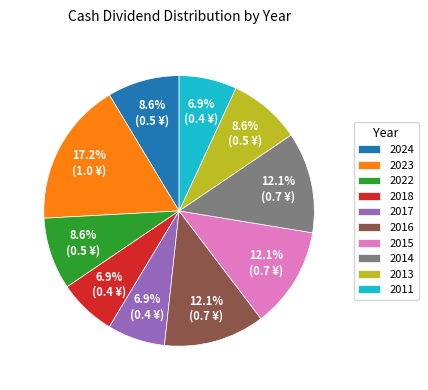

Is 2023 the majority of the pie?

No